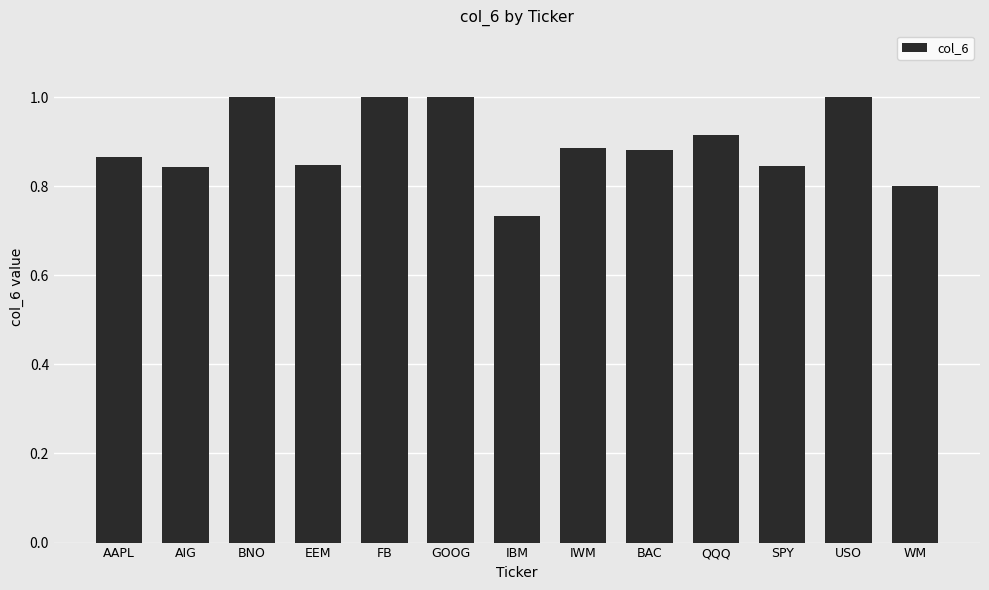

Count the values in the range 0 to 1.

13